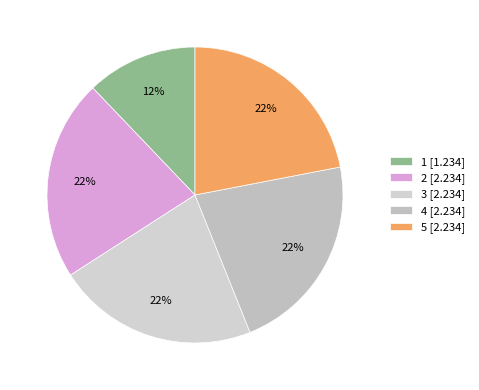

Does any single category account for the majority?

No